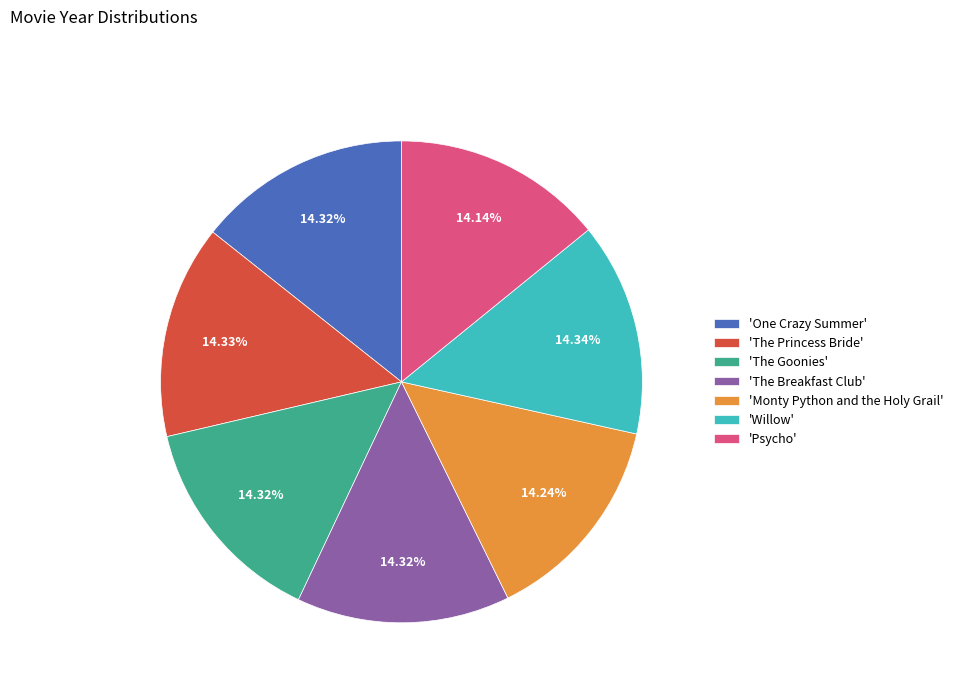

Is 'Monty Python and the Holy Grail' the majority of the pie?

No